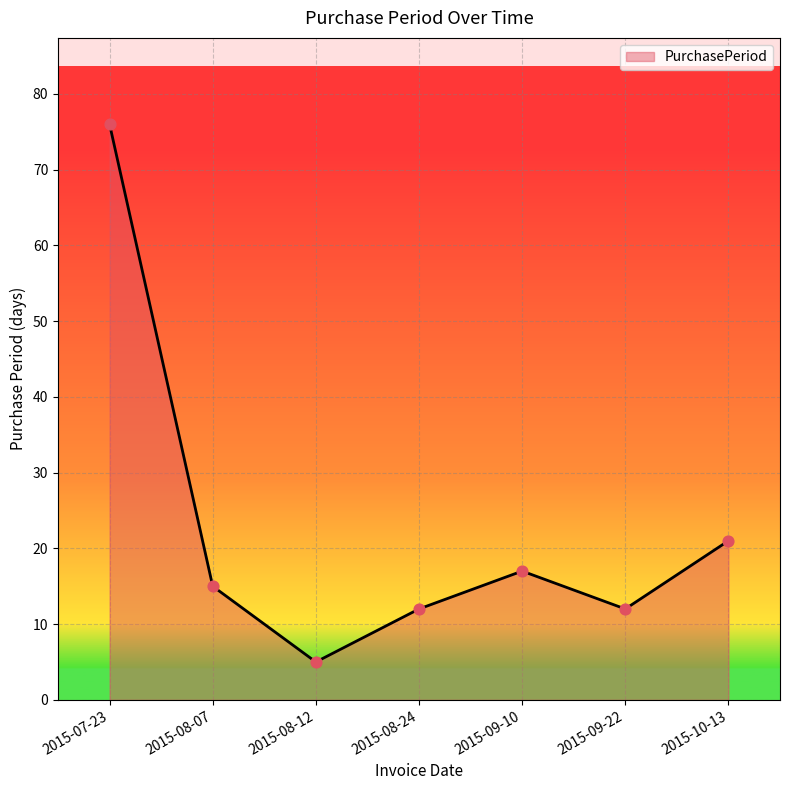

Which has a higher value, 2015-07-23 or 2015-09-22?

2015-07-23